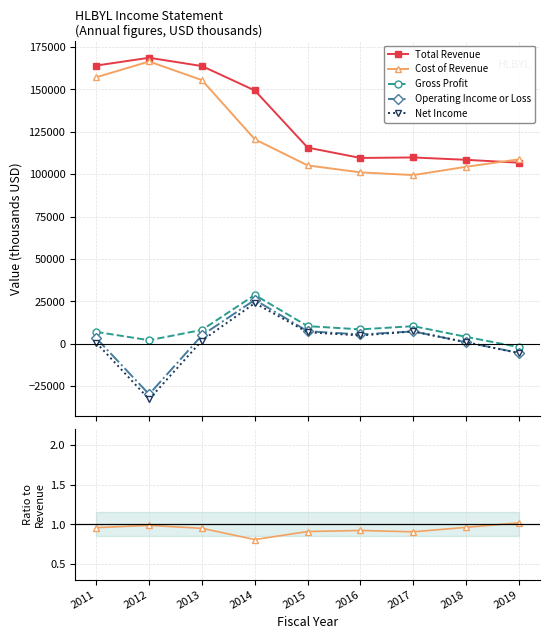

The Gross Profit series shows 0.1 at 2017. True or false?

False